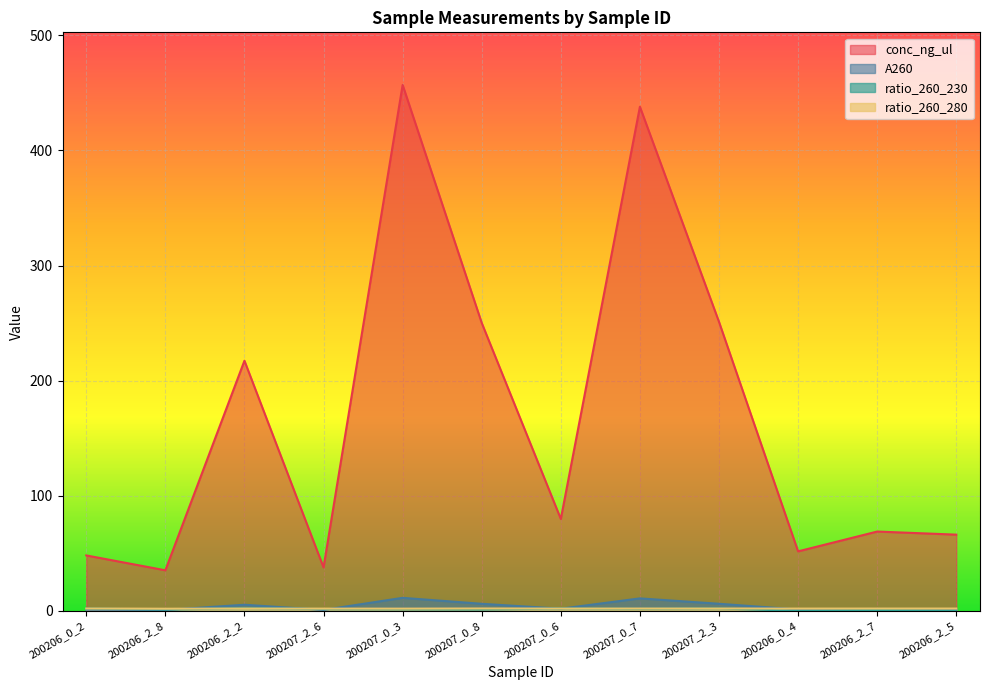

Rank the series by their maximum value, from lowest to highest.

ratio_260_280, ratio_260_230, A260, conc_ng_ul